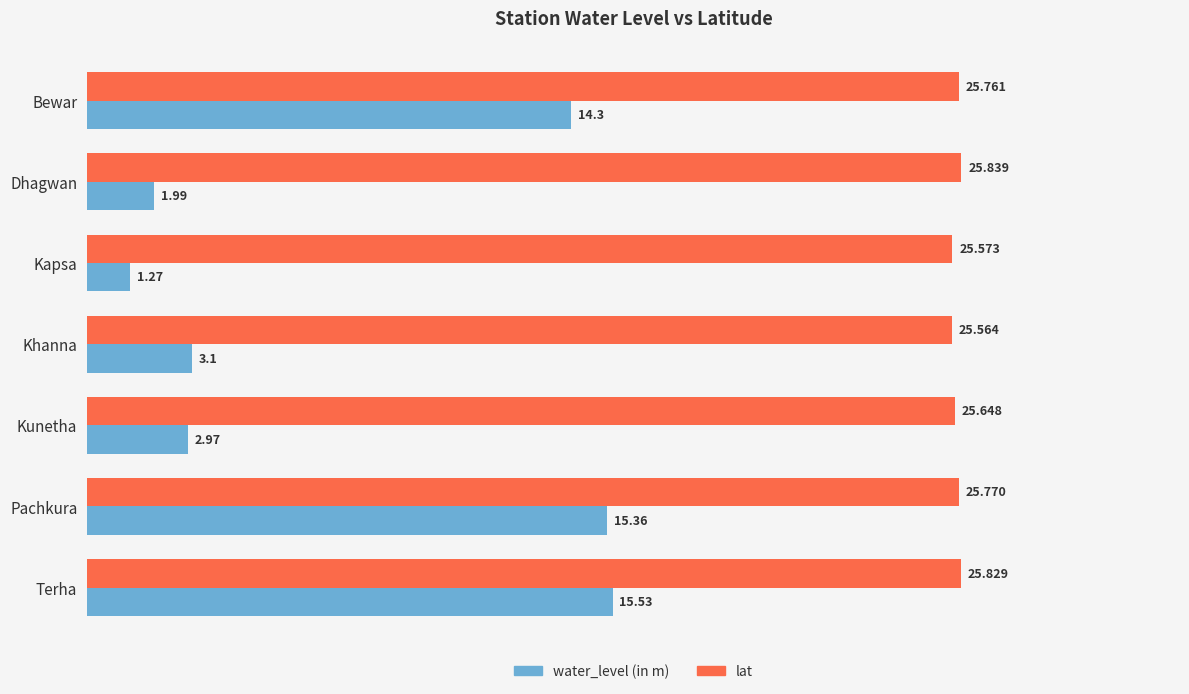

Where is lat nearest to the value 25?

Khanna